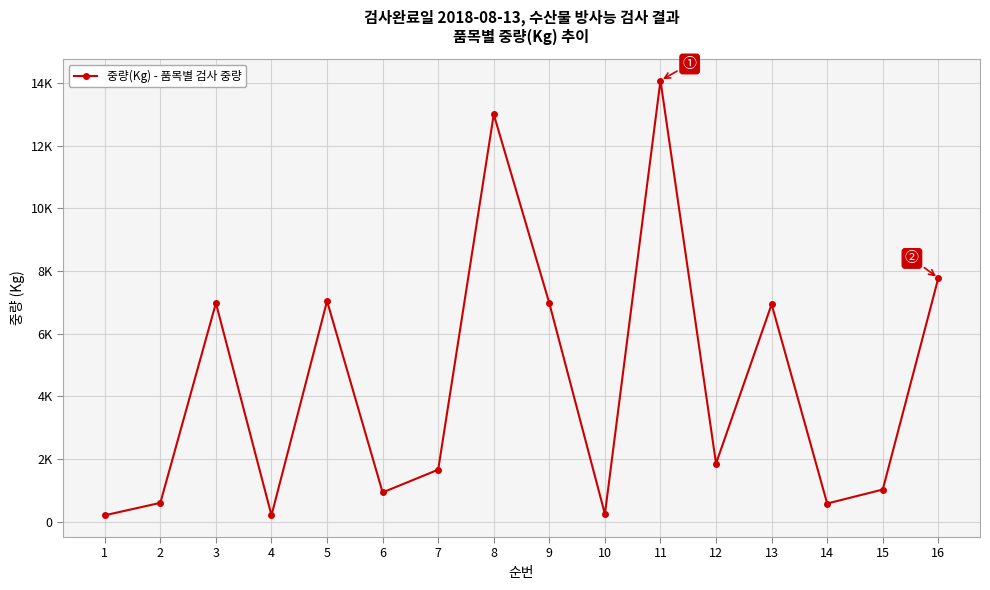

What is the greatest value displayed?

14080